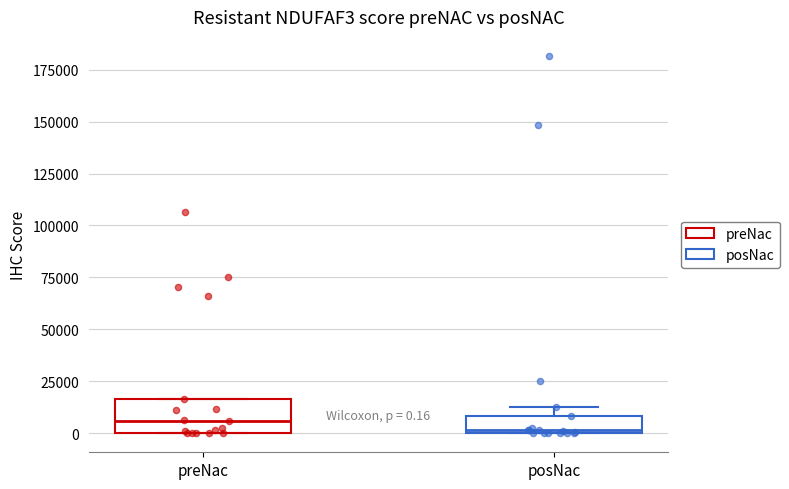

Comparing the boxes themselves (not the whiskers), which one is the tallest?

preNac